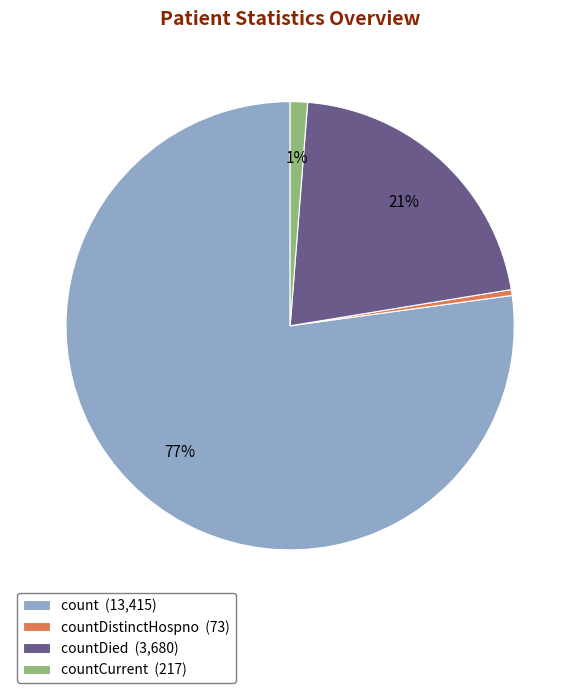

Count the number of slices in the pie.

4